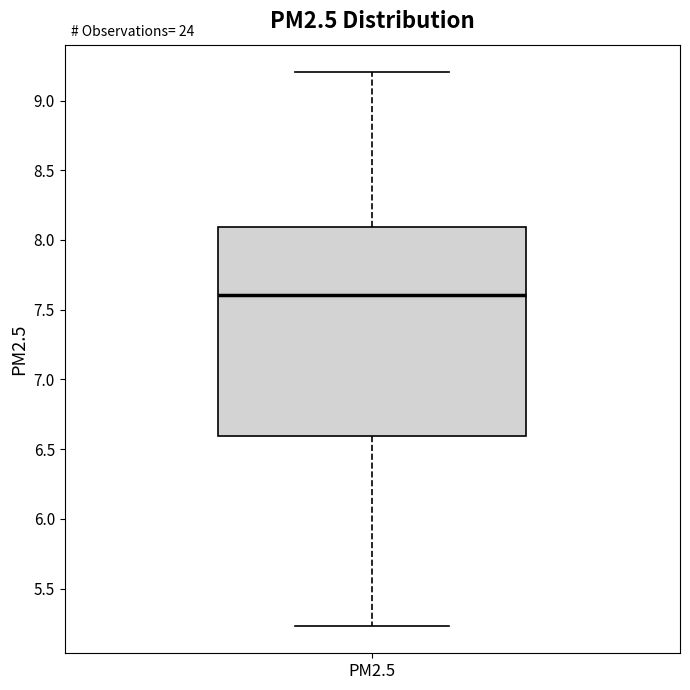

Read this box plot against the y-axis: the position of the median line, the range covered by the box, and the ends of both whiskers. The values are not printed on the chart, so give them approximately, as read against the axis.

median 7.60, box 6.60 to 8.10, whiskers 5.25 to 9.20